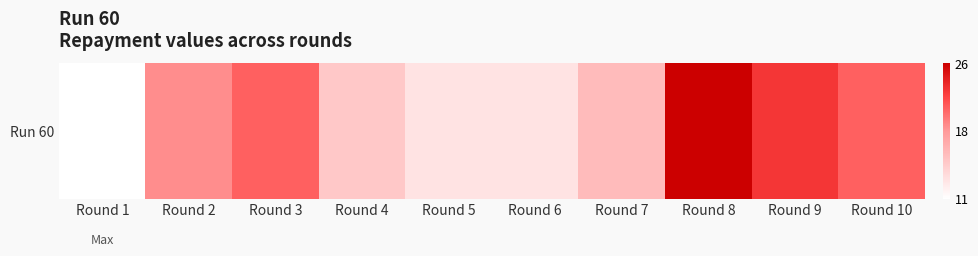

Which has a higher value, Round 8 or Round 4?

Round 8